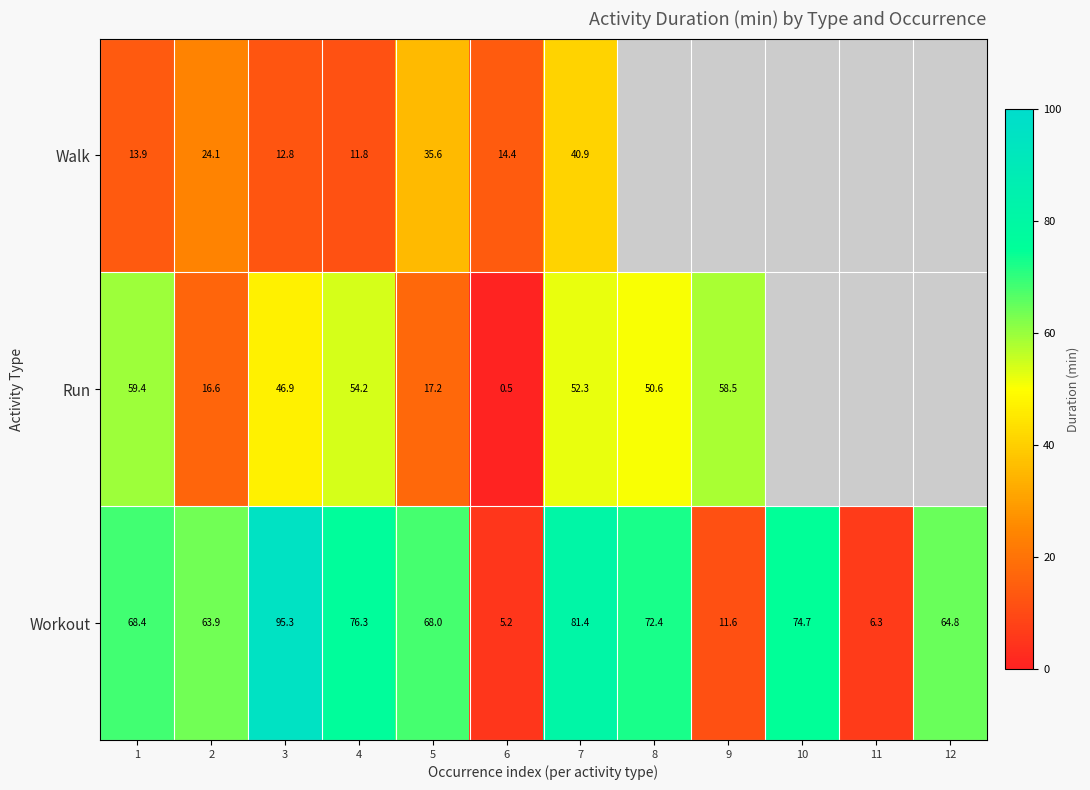

At 1, list the series in order from largest to smallest.

Workout, Run, Walk